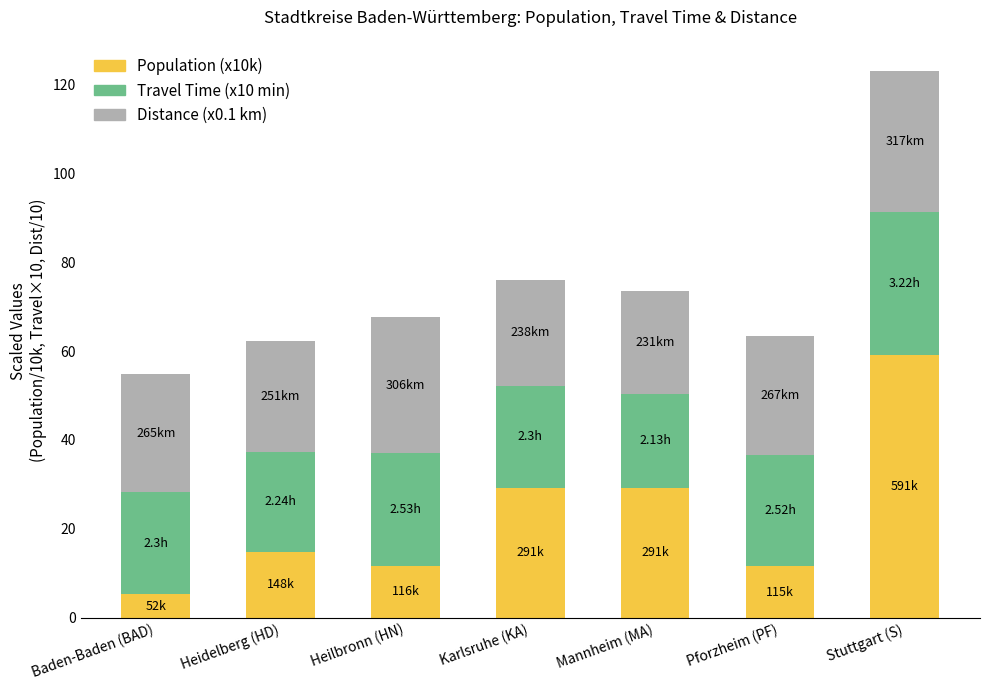

At which category is the sum across all series the highest?

Stuttgart (S)